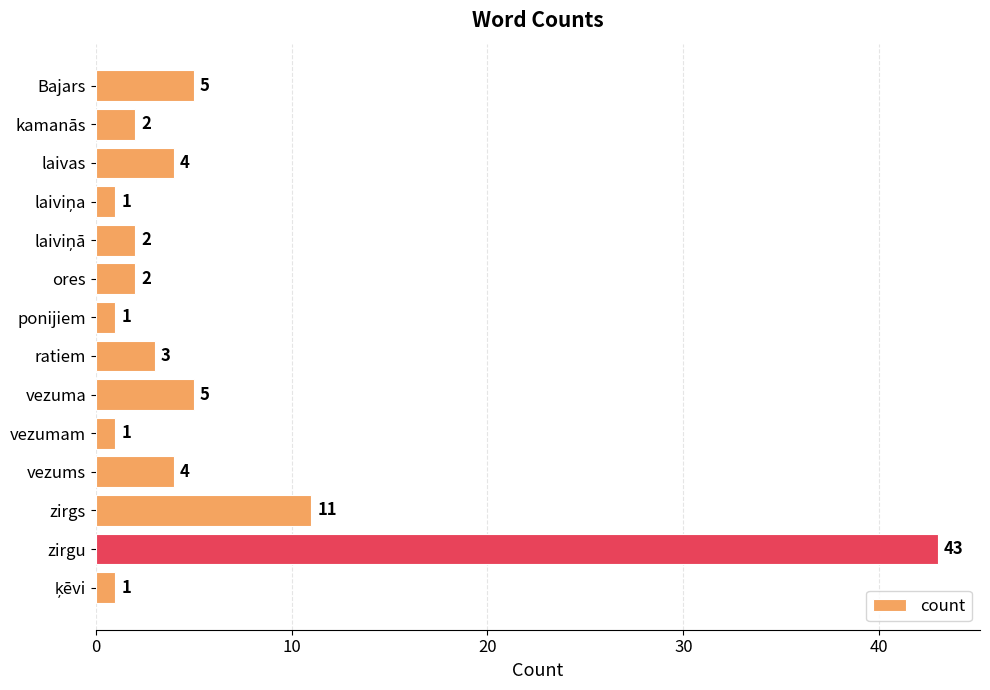

Reading top to bottom, list all the values displayed in this chart.

5	2	4	1	2	2	1	3	5	1	4	11	43	1